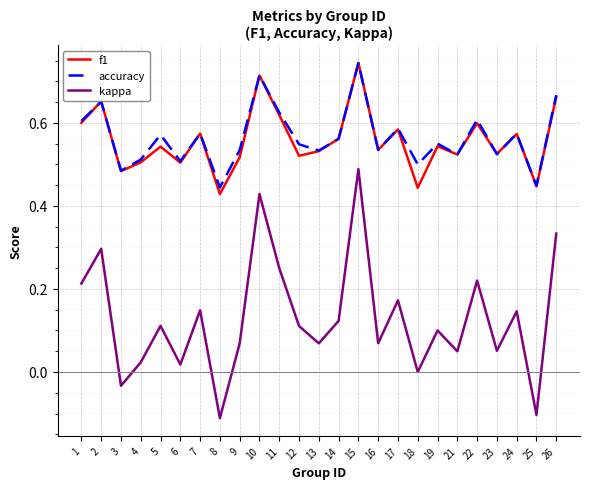

True or false: kappa has a value of 0.0 at 4.

True